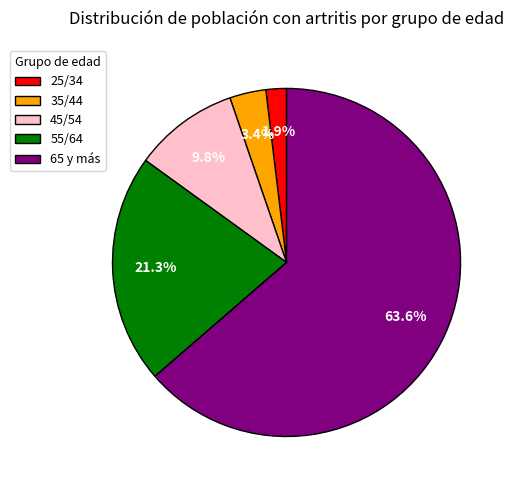

To the nearest percent, what is the average slice percentage?

20%